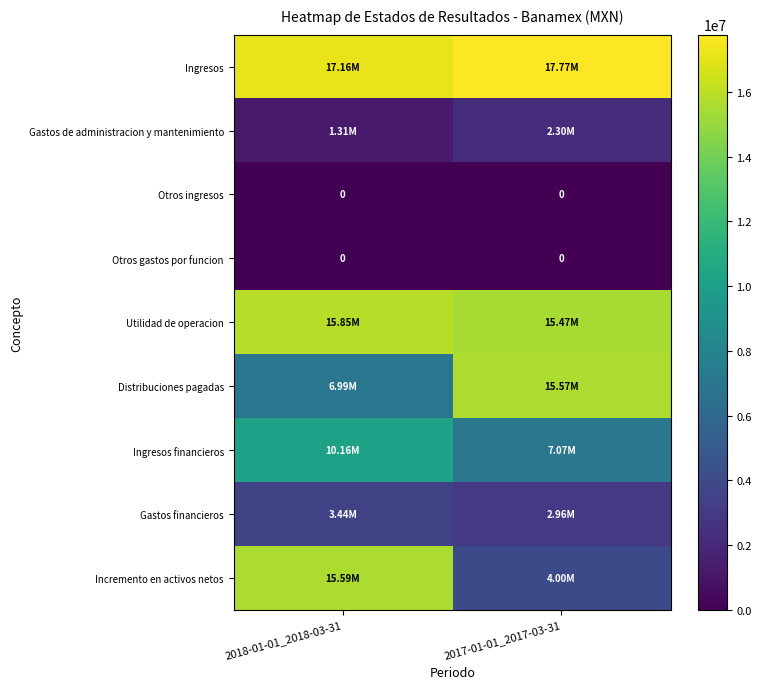

List the series in order of their peak value, lowest first.

Otros ingresos, Otros gastos por funcion, Gastos de administracion y mantenimiento, Gastos financieros, Ingresos financieros, Distribuciones pagadas, Incremento en activos netos, Utilidad de operacion, Ingresos